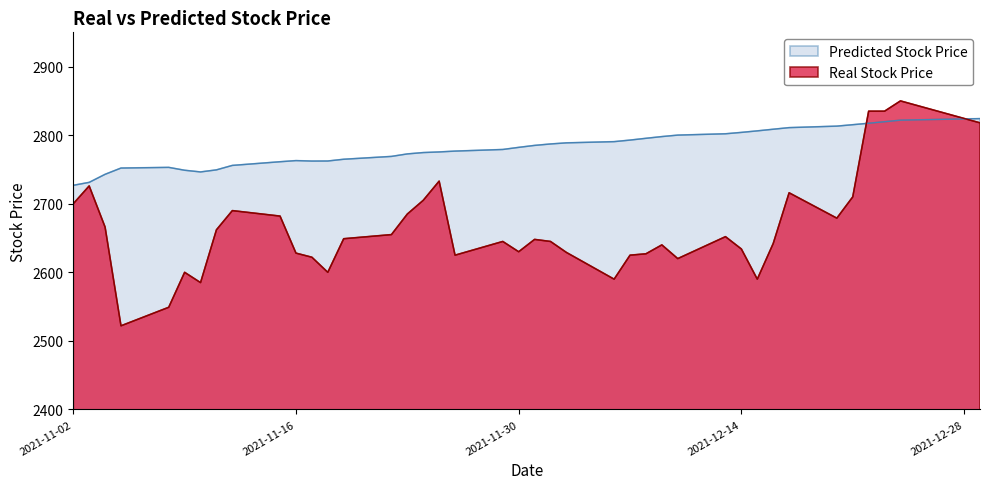

At which label does Predicted Stock Price reach its minimum?

2021-11-02